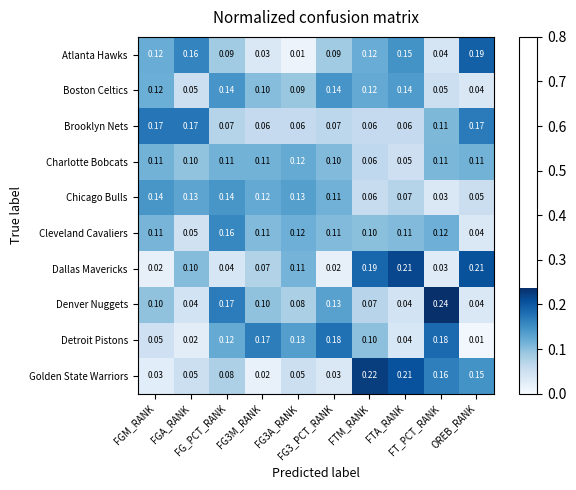

Which series has the largest total across all categories?

Cleveland Cavaliers